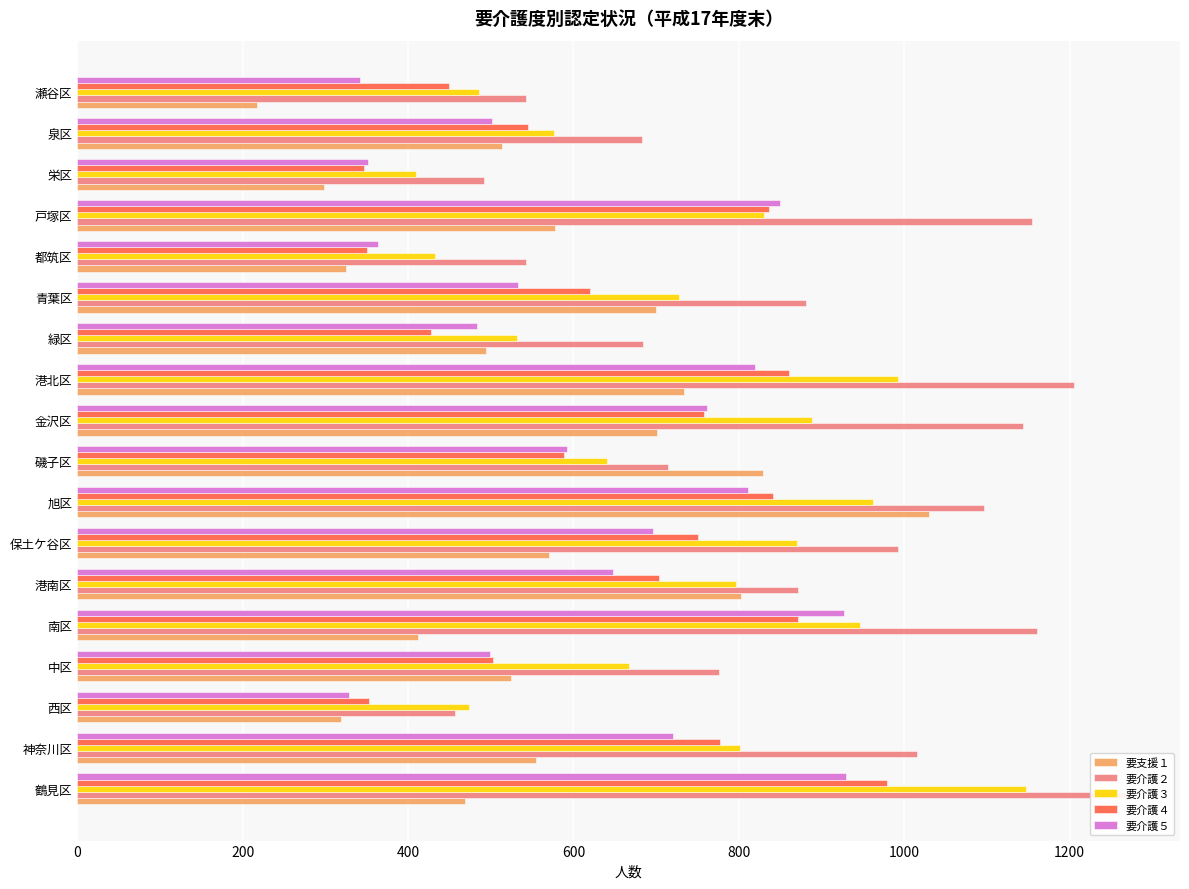

Reading right to left, what are all the values shown in this chart?

要支援１: 217	514	298	578	325	700	494	734	701	829	1030	570	803	412	525	319	555	469
要介護２: 542	683	492	1155	543	881	684	1205	1144	714	1097	993	872	1161	776	457	1015	1270
要介護３: 486	576	409	830	433	728	532	993	888	640	962	870	796	947	667	474	801	1147
要介護４: 449	545	347	837	350	620	428	861	758	589	841	751	704	871	503	353	777	979
要介護５: 342	502	352	850	363	533	483	819	761	592	811	696	648	927	499	328	720	930